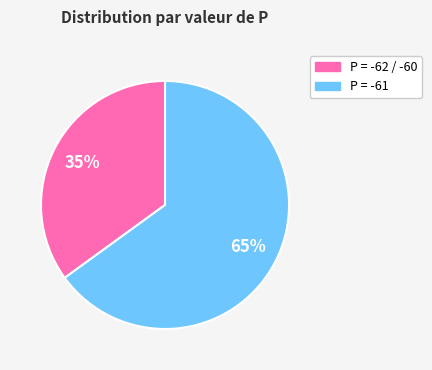

Count the number of slices in the pie.

2